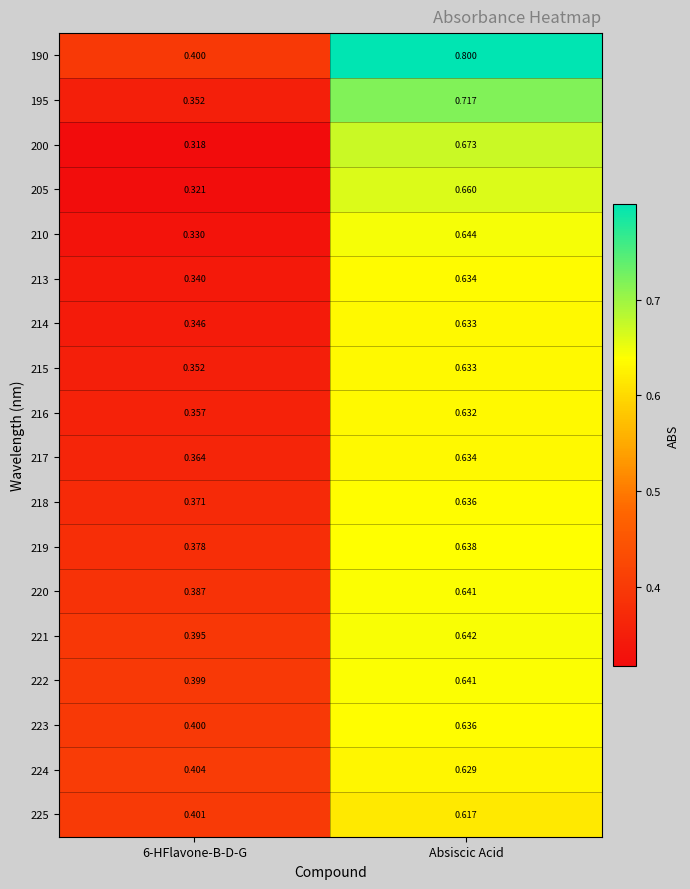

Which label corresponds to the largest value in the chart?

Absiscic Acid